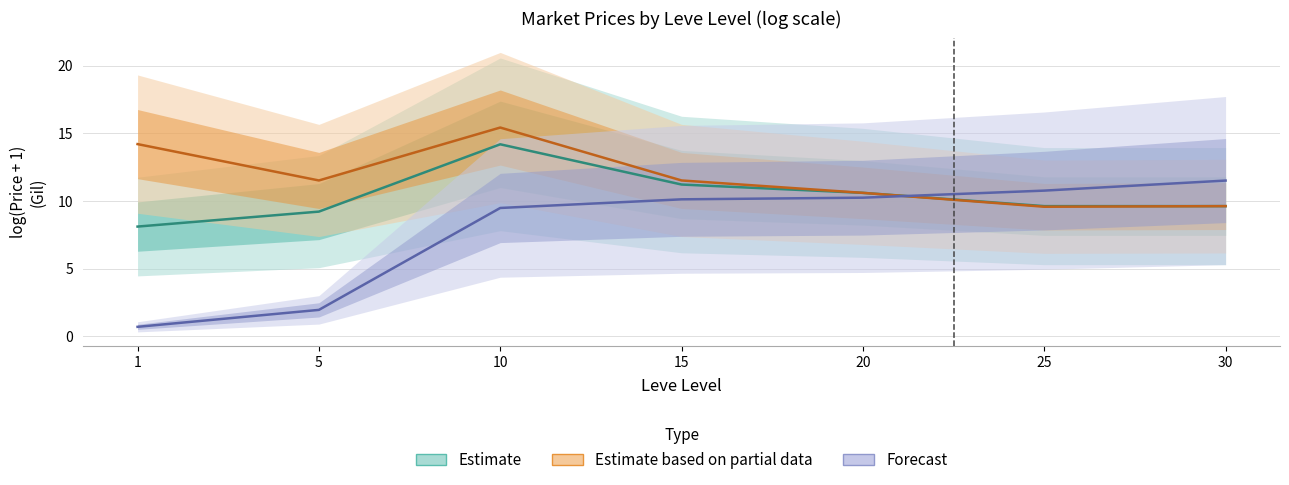

What is the average value of the Estimate series?

10.4